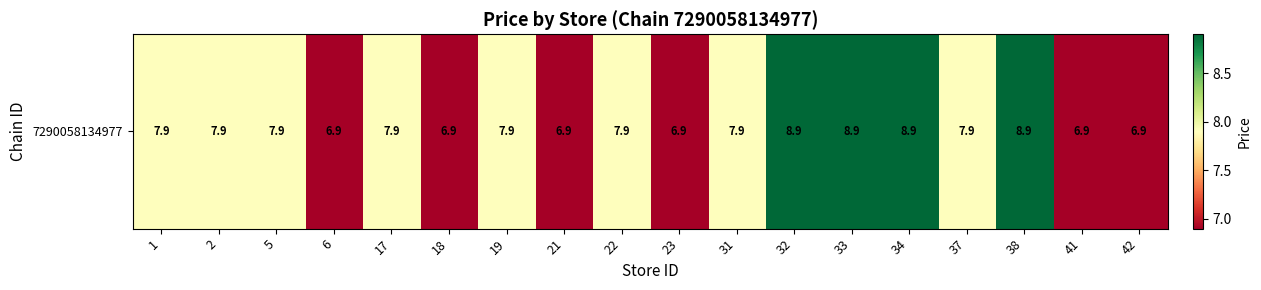

What is the difference between the maximum and second lowest values?

2.0